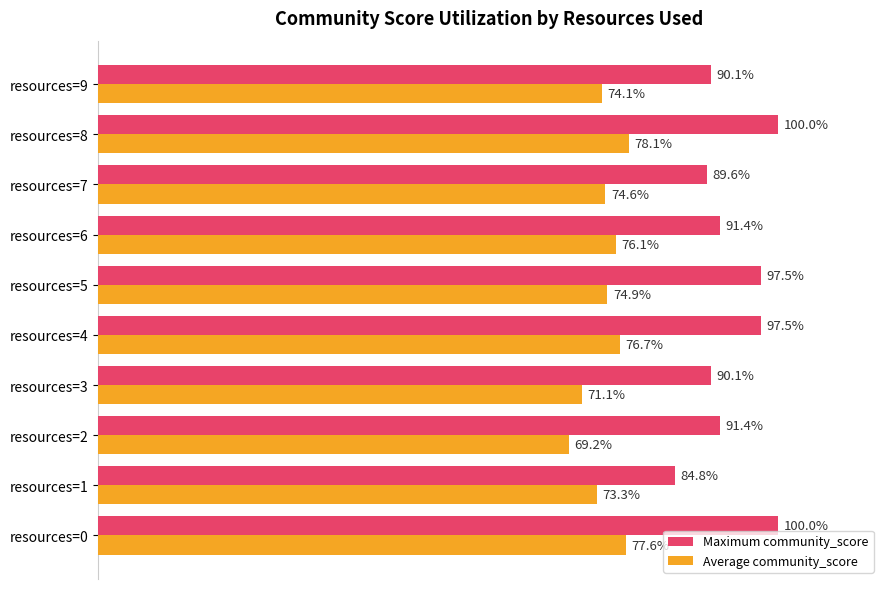

Where is Average community_score nearest to the value 73?

resources=1